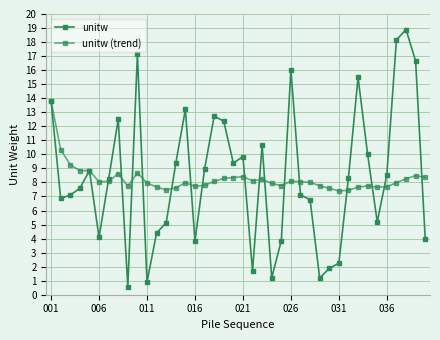

After their last crossing, which series has the higher values: unitw (trend) or unitw?

unitw (trend)